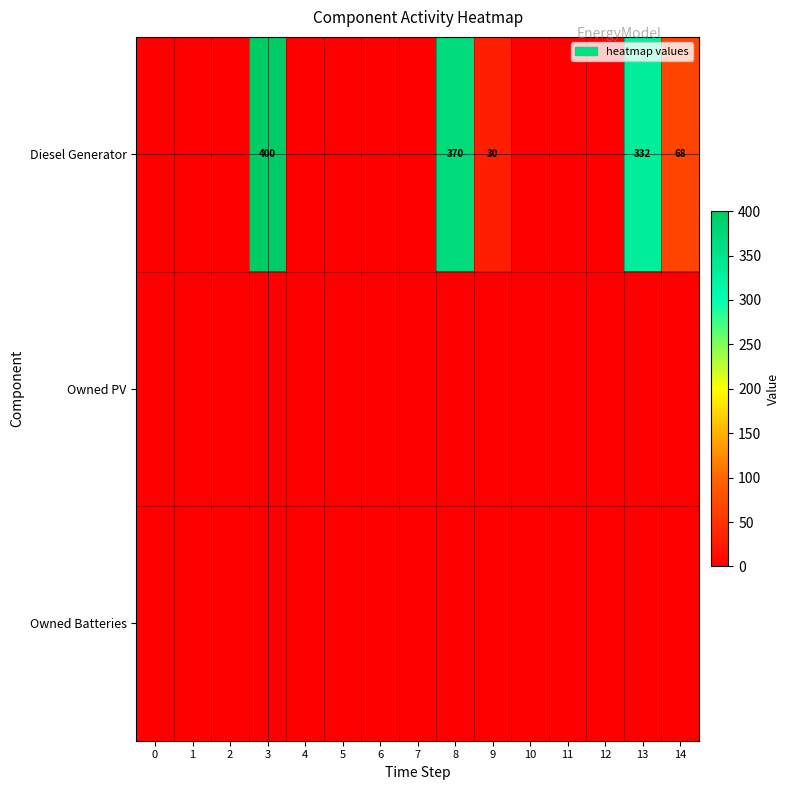

What is the maximum value shown in the chart?

400